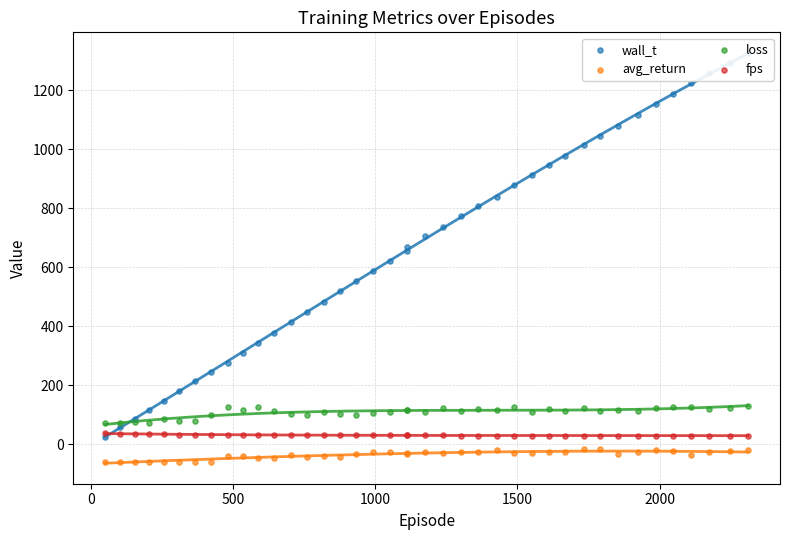

At how many categories does at least one series exceed 604?

22